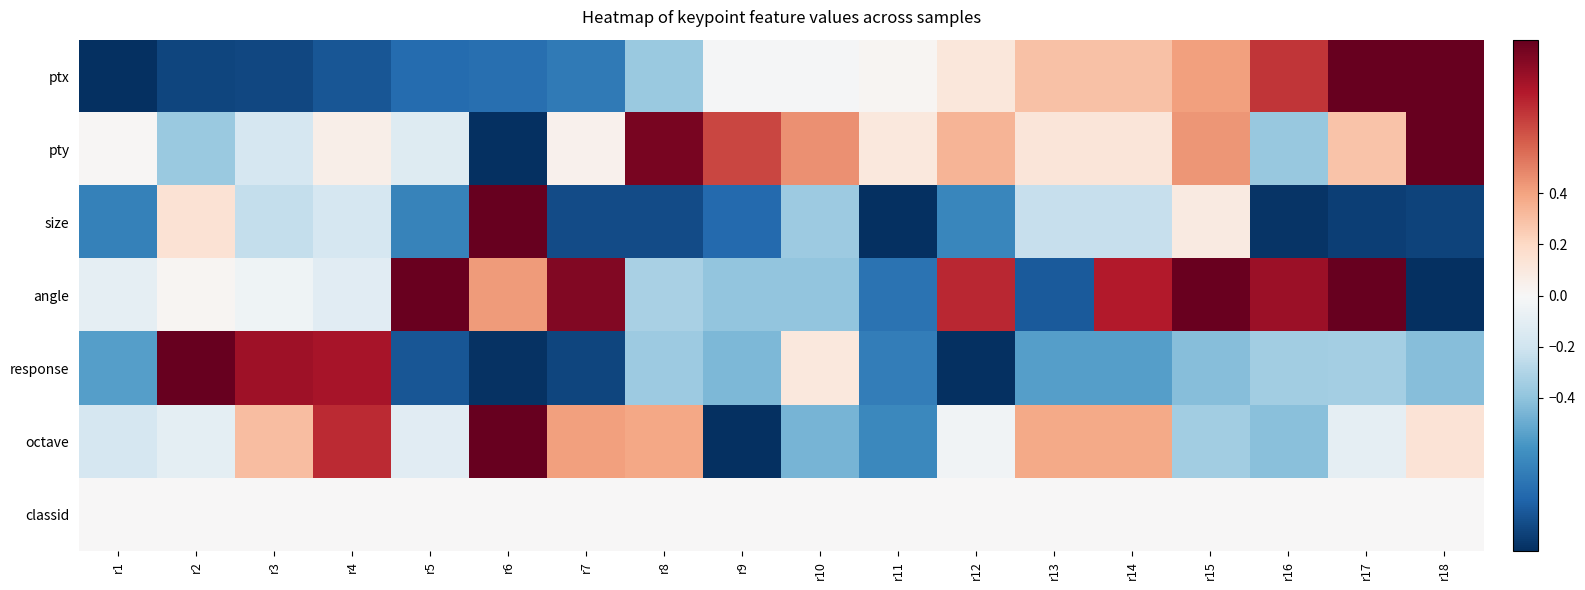

Reading right to left, list all the values displayed in this chart.

ptx: r18=1.0	r17=1.0	r16=0.7	r15=0.4	r14=0.3	r13=0.3	r12=0.1	r11=0.0	r10=-0.0	r9=-0.0	r8=-0.4	r7=-0.7	r6=-0.8	r5=-0.8	r4=-0.9	r3=-0.9	r2=-0.9	r1=-1.0
pty: r18=1.0	r17=0.3	r16=-0.4	r15=0.4	r14=0.1	r13=0.1	r12=0.3	r11=0.1	r10=0.5	r9=0.7	r8=1.0	r7=0.0	r6=-1.0	r5=-0.1	r4=0.1	r3=-0.2	r2=-0.4	r1=0.0
size: r18=-0.9	r17=-0.9	r16=-1.0	r15=0.1	r14=-0.2	r13=-0.2	r12=-0.7	r11=-1.0	r10=-0.4	r9=-0.8	r8=-0.9	r7=-0.9	r6=1.0	r5=-0.7	r4=-0.2	r3=-0.2	r2=0.1	r1=-0.7
angle: r18=-1.0	r17=1.0	r16=0.9	r15=1.0	r14=0.8	r13=-0.8	r12=0.8	r11=-0.7	r10=-0.4	r9=-0.4	r8=-0.3	r7=0.9	r6=0.4	r5=1.0	r4=-0.1	r3=-0.0	r2=0.0	r1=-0.1
response: r18=-0.4	r17=-0.3	r16=-0.3	r15=-0.4	r14=-0.6	r13=-0.6	r12=-1.0	r11=-0.7	r10=0.1	r9=-0.5	r8=-0.4	r7=-0.9	r6=-1.0	r5=-0.9	r4=0.8	r3=0.8	r2=1.0	r1=-0.6
octave: r18=0.1	r17=-0.1	r16=-0.4	r15=-0.3	r14=0.4	r13=0.4	r12=-0.0	r11=-0.6	r10=-0.5	r9=-1.0	r8=0.4	r7=0.4	r6=1.0	r5=-0.1	r4=0.7	r3=0.3	r2=-0.1	r1=-0.2
classid: r18=0.0	r17=0.0	r16=0.0	r15=0.0	r14=0.0	r13=0.0	r12=0.0	r11=0.0	r10=0.0	r9=0.0	r8=0.0	r7=0.0	r6=0.0	r5=0.0	r4=0.0	r3=0.0	r2=0.0	r1=0.0